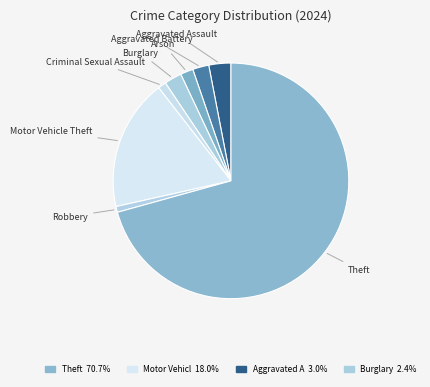

Count the number of slices in the pie.

8